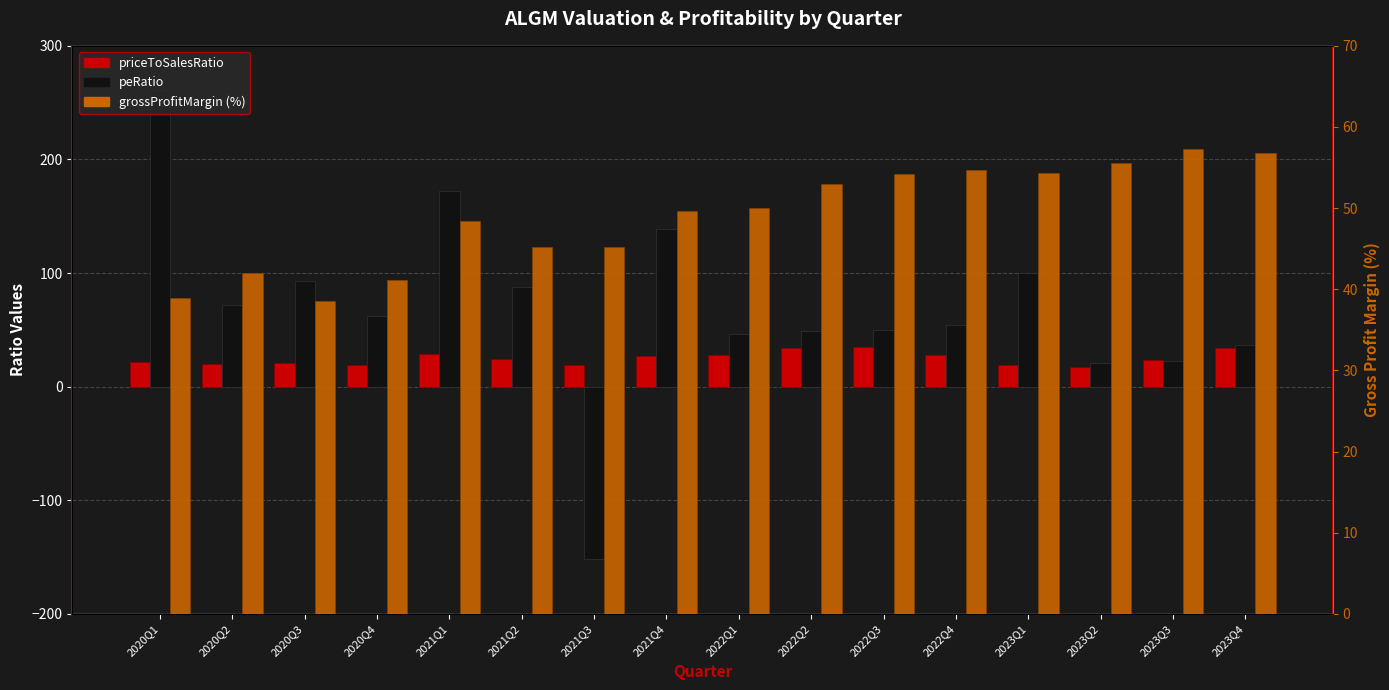

The priceToSalesRatio series shows 34.5 at 2020Q2. True or false?

False